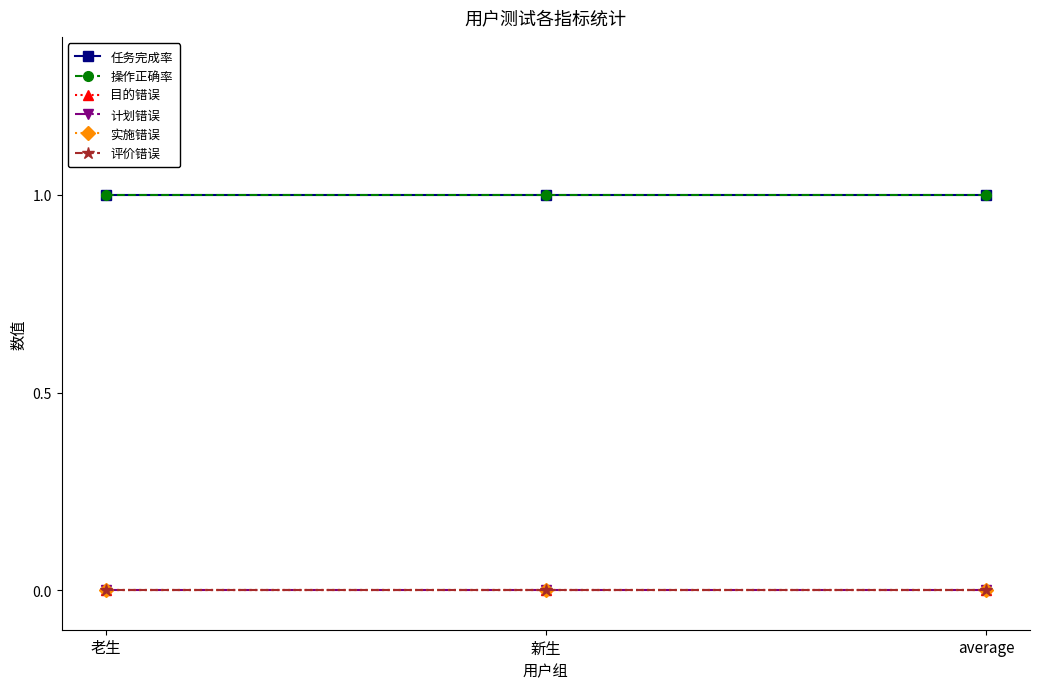

At 新生, list the series in order from smallest to largest.

目的错误, 计划错误, 实施错误, 评价错误, 任务完成率, 操作正确率